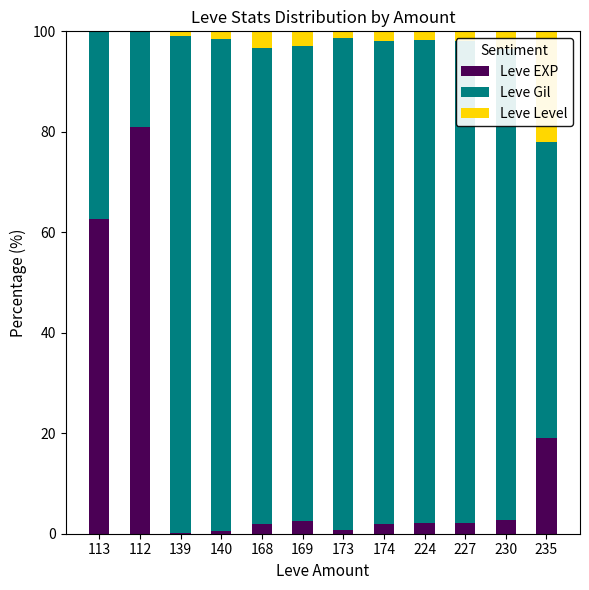

What are all the series names shown in the legend?

Leve EXP, Leve Gil, Leve Level